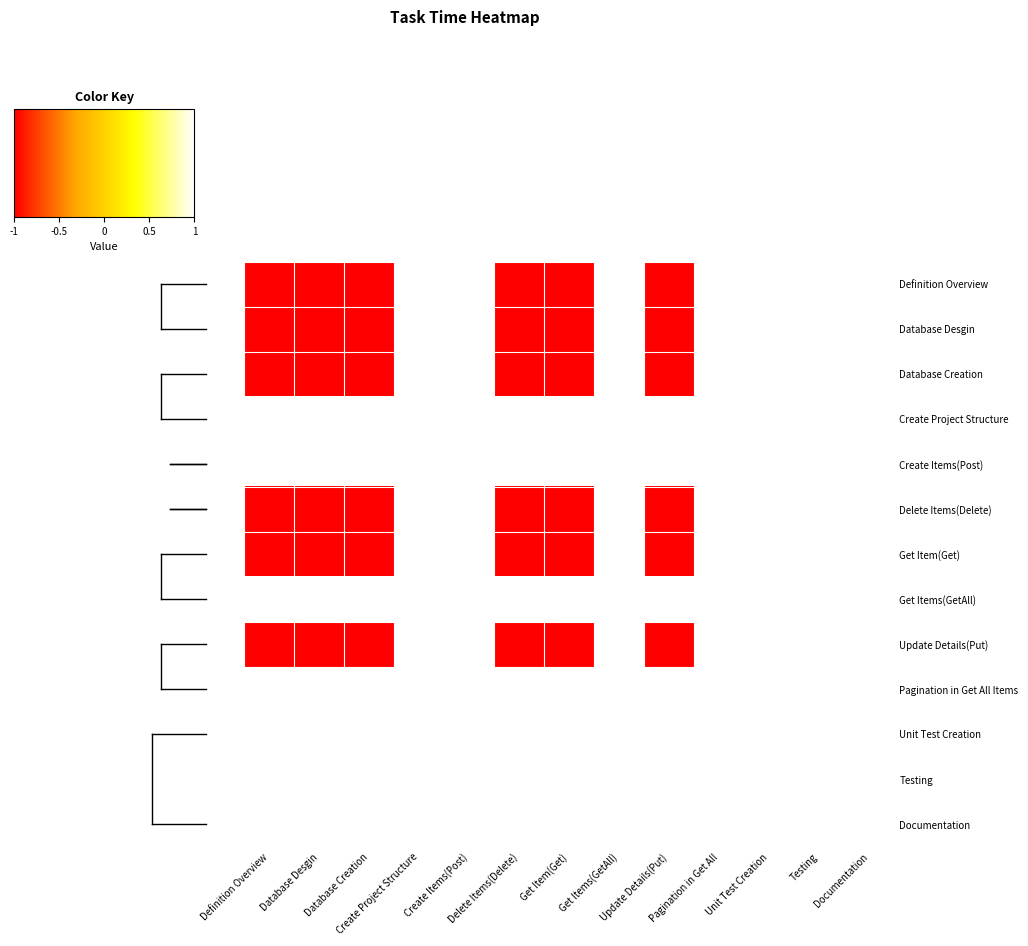

Is it true that Delete Items(Delete) equals -1 at Update Details(Put)?

False